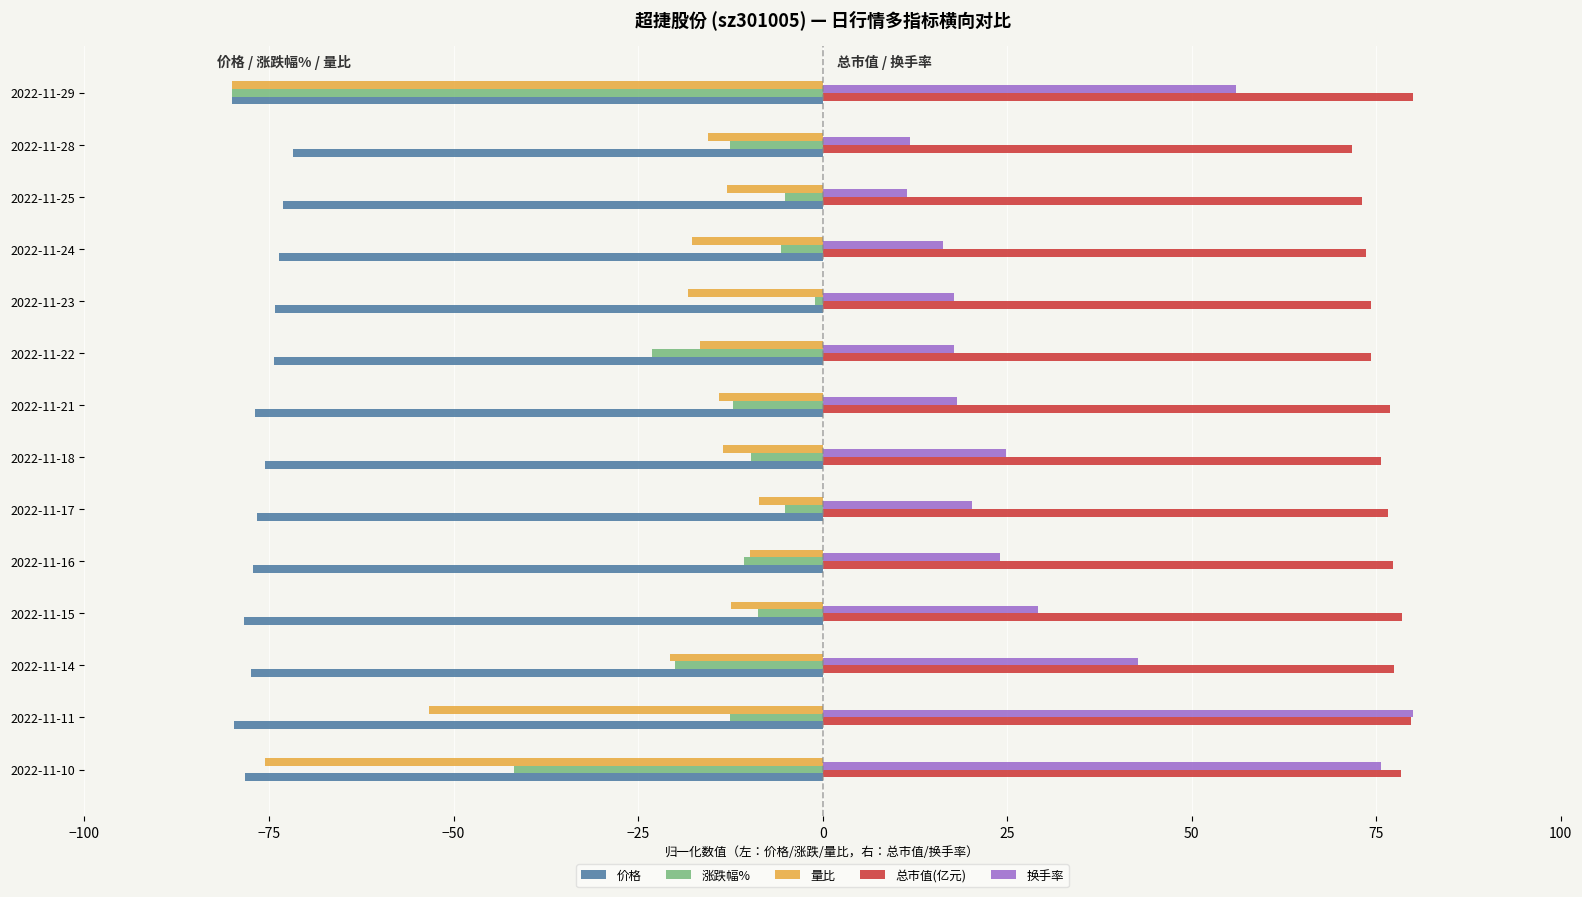

At which label is 涨跌幅% closest to -40?

2022-11-10